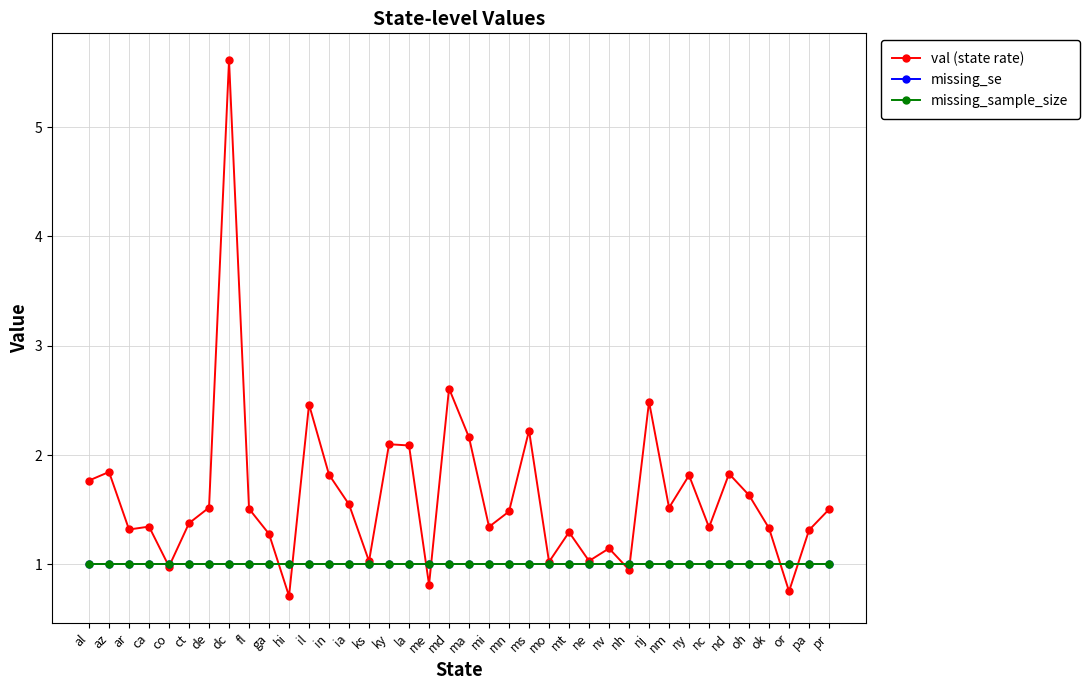

Is this an area chart (filled region under the line)?

No